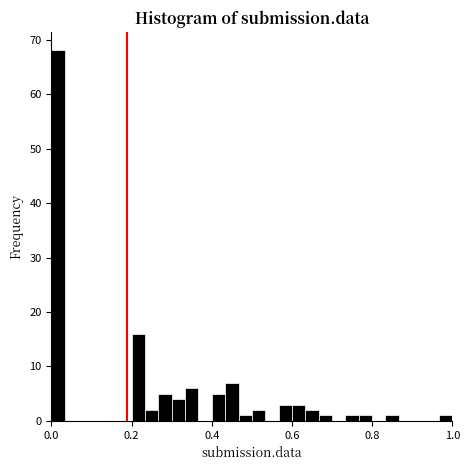

Around what value on the x-axis is the tallest bar? Give the approximate position of its centre, as read against the axis.

0.02